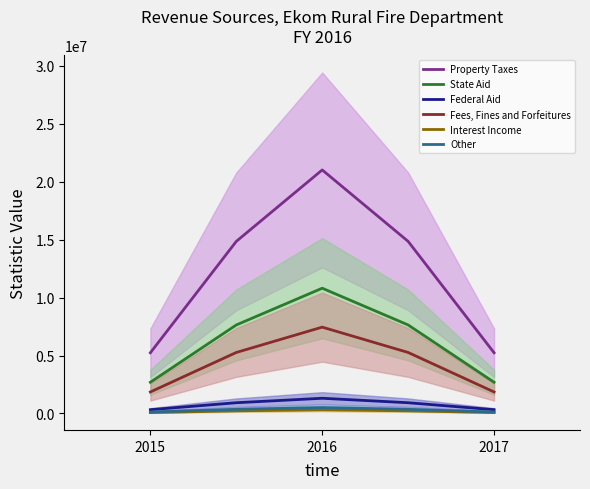

What is the difference between the second highest and second lowest values in the Other series?

233396.6